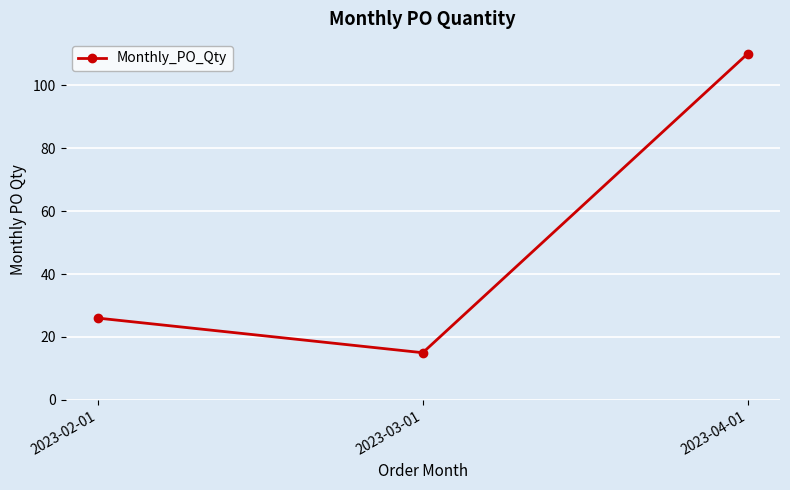

Between 2023-03-01 and 2023-04-01, which is larger?

2023-04-01